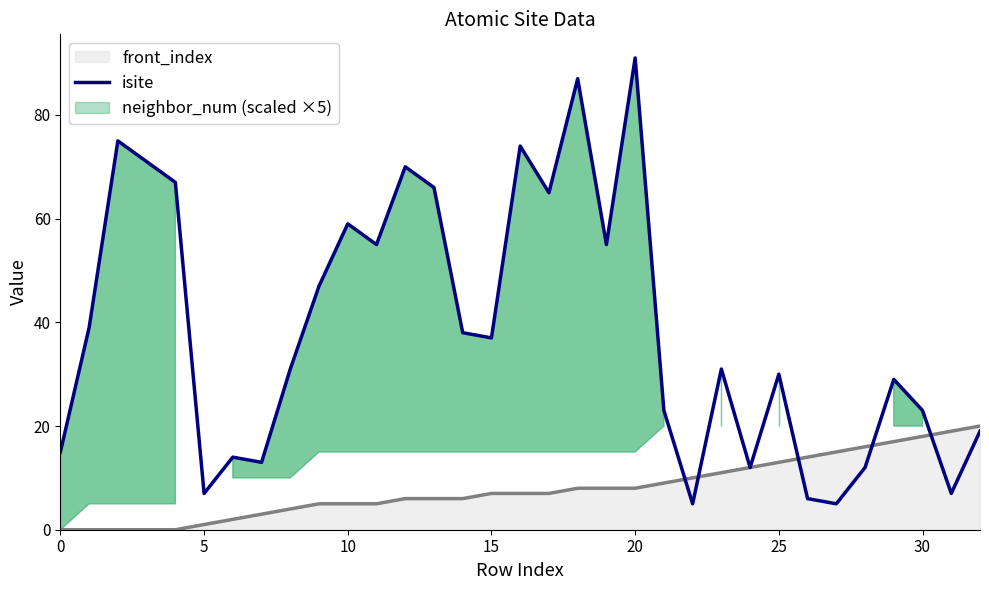

The front_index series shows 13 at 25. True or false?

True